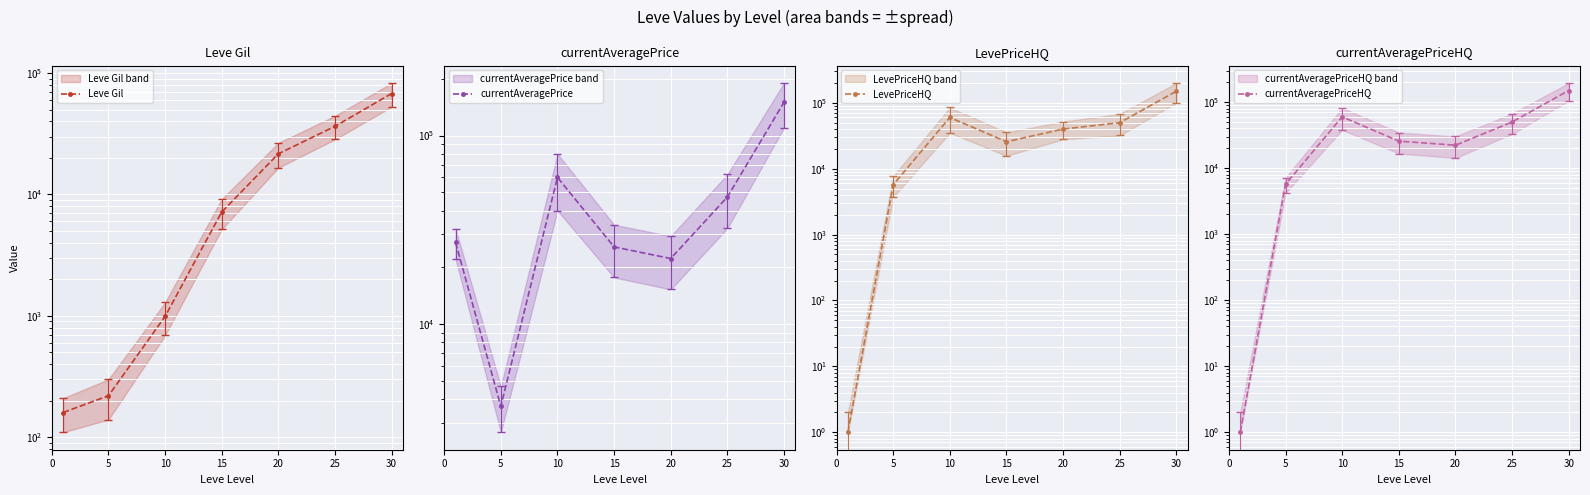

What is the sum of all LevePriceHQ values?

331408